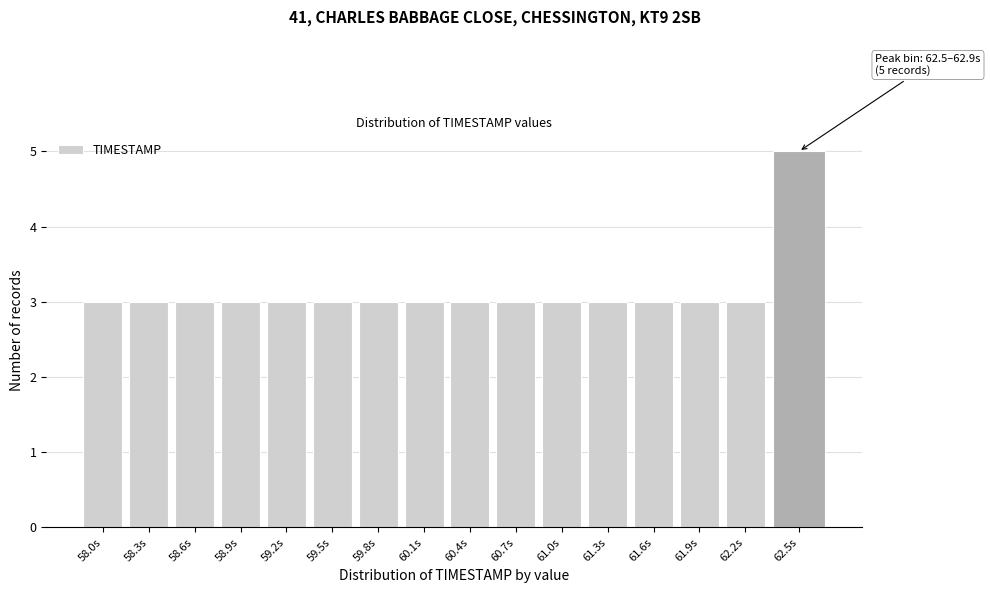

Reading left to right, extract all data points from this chart.

58.0s=3	58.3s=3	58.6s=3	58.9s=3	59.2s=3	59.5s=3	59.8s=3	60.1s=3	60.4s=3	60.7s=3	61.0s=3	61.3s=3	61.6s=3	61.9s=3	62.2s=3	62.5s=5